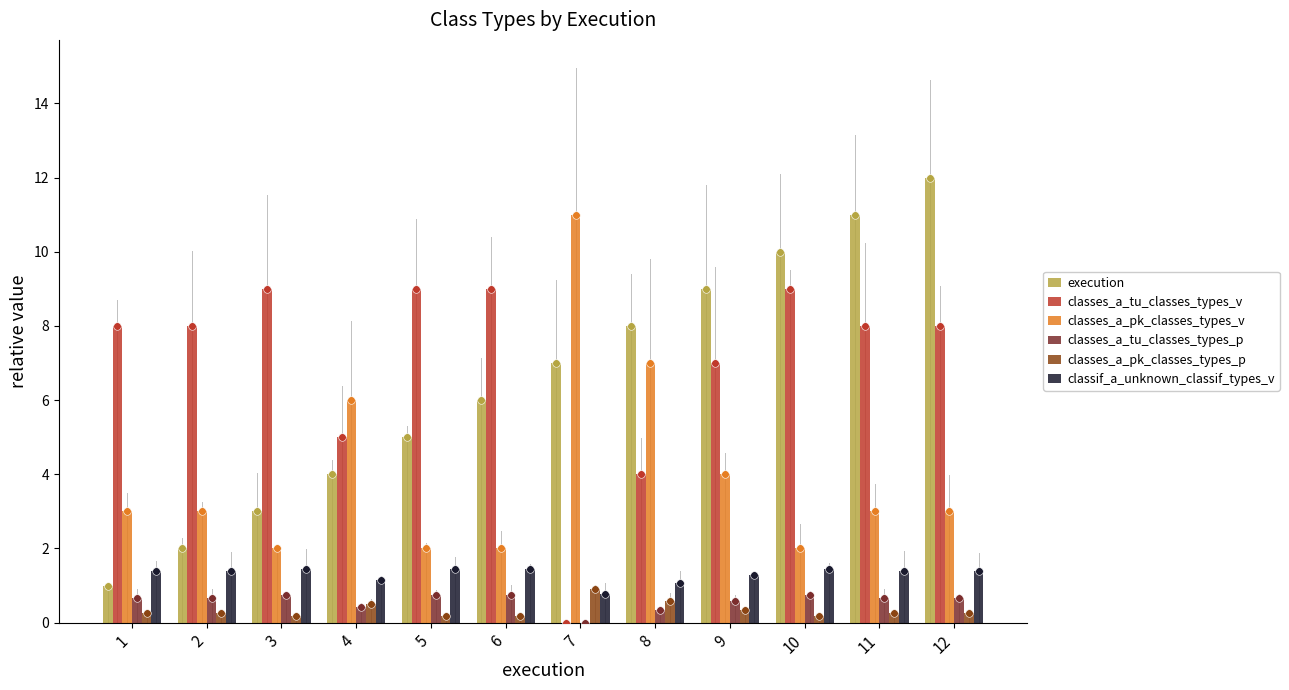

At which category is the sum across all series the highest?

12